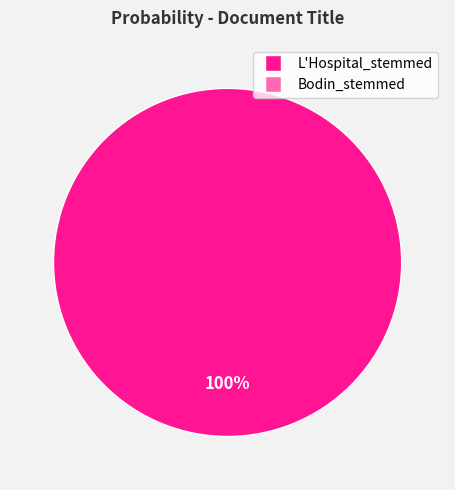

Does any single category account for the majority?

Yes